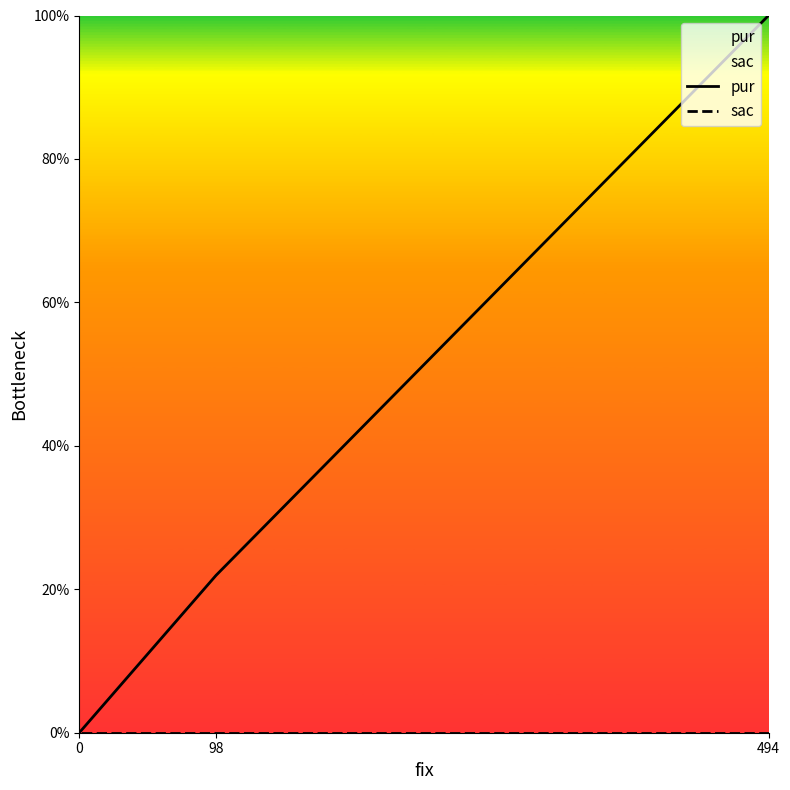

What is the average value of the pur series?

40.6